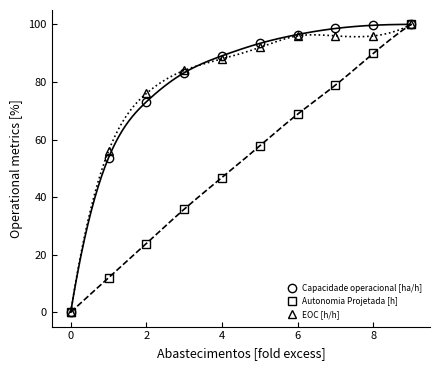

What is the label of the 9th point from the left?

8